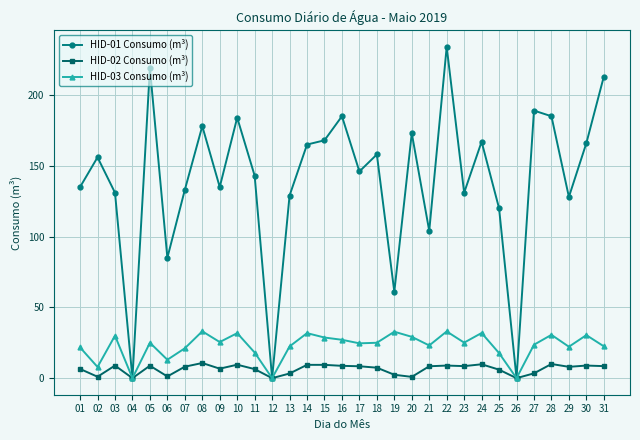

The value of HID-01 Consumo (m³) at 17 is 69.1. True or false?

False